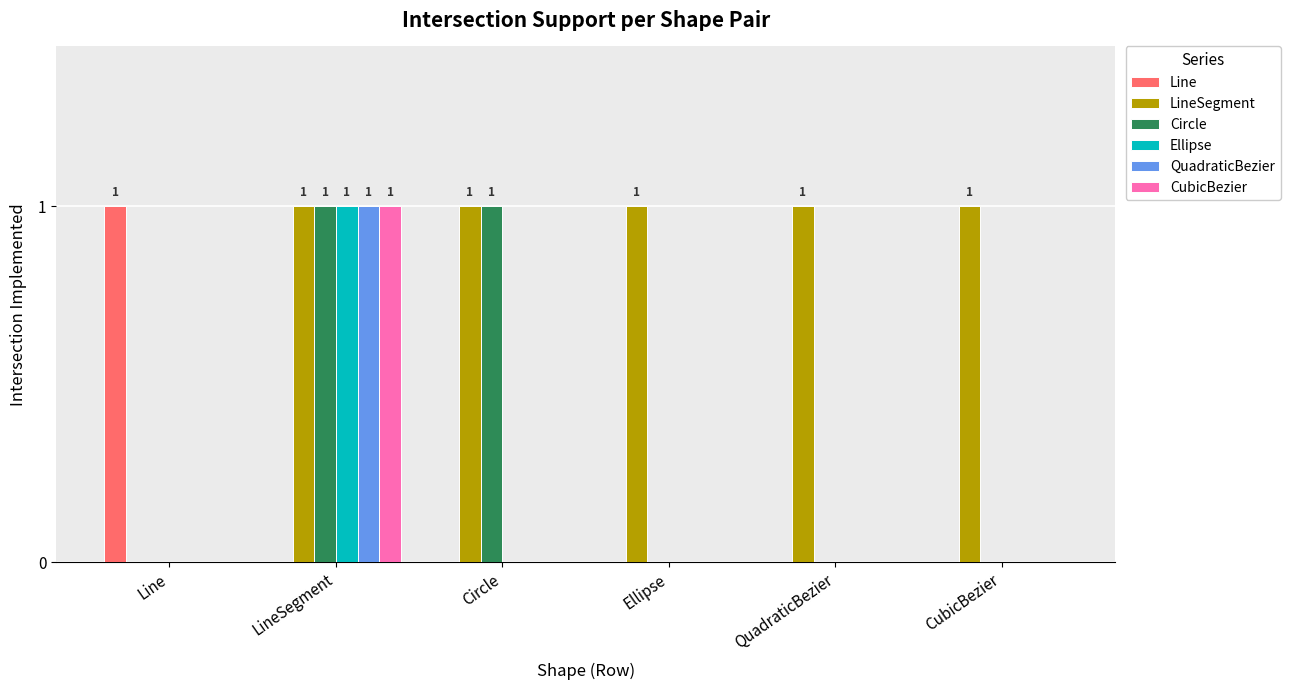

The value of QuadraticBezier at LineSegment is 1. True or false?

True